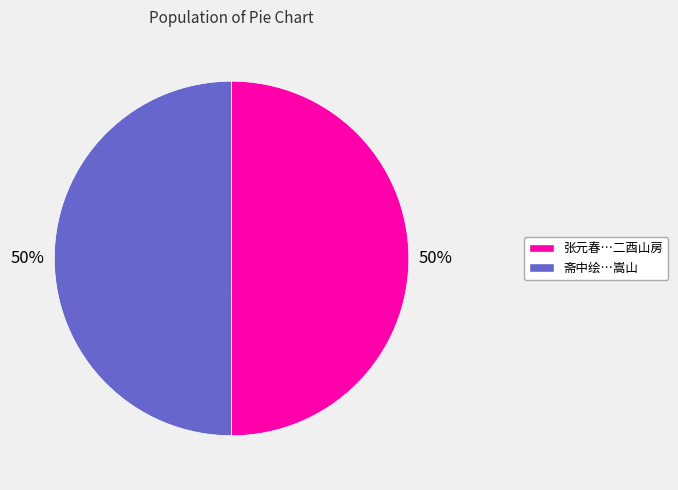

To the nearest percent, what is the average slice percentage?

50%